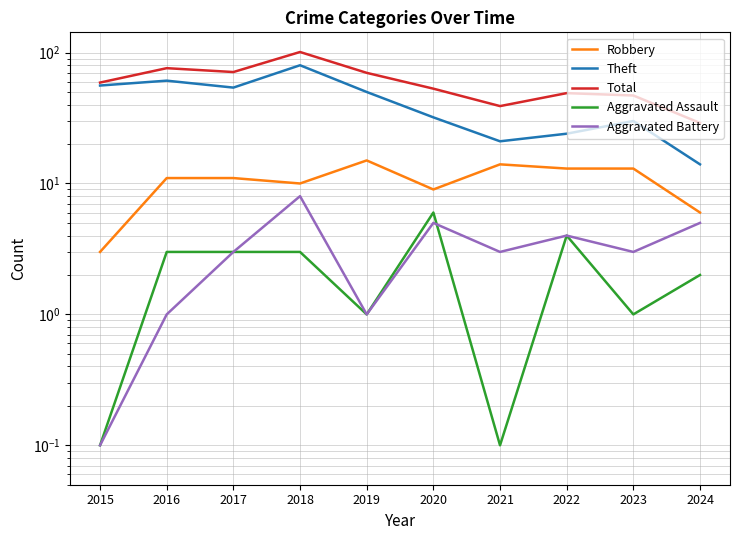

What is the minimum value for Total?

29.0